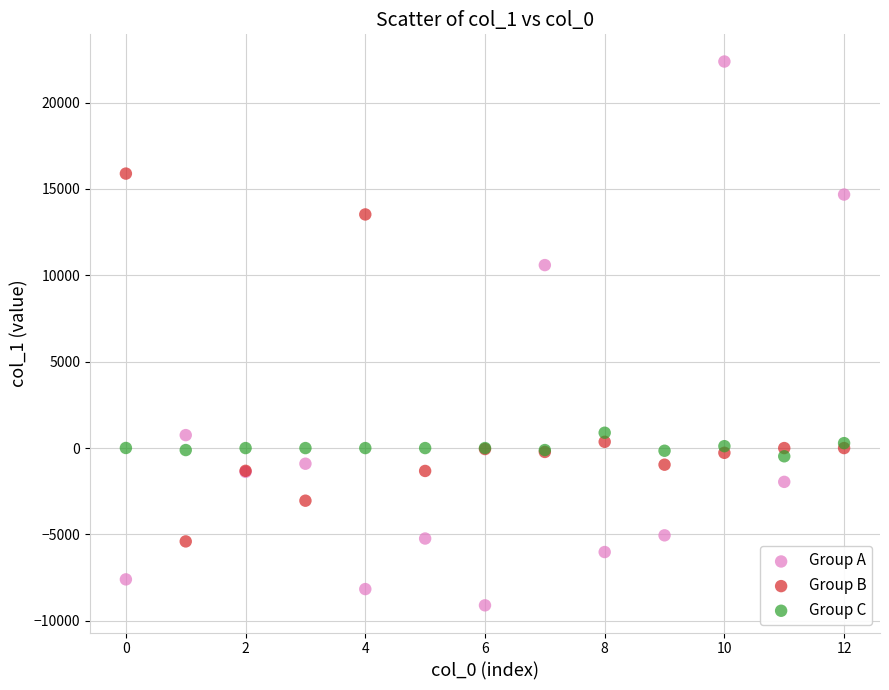

Across all series, what Y value is closest to 6636?

10592.3